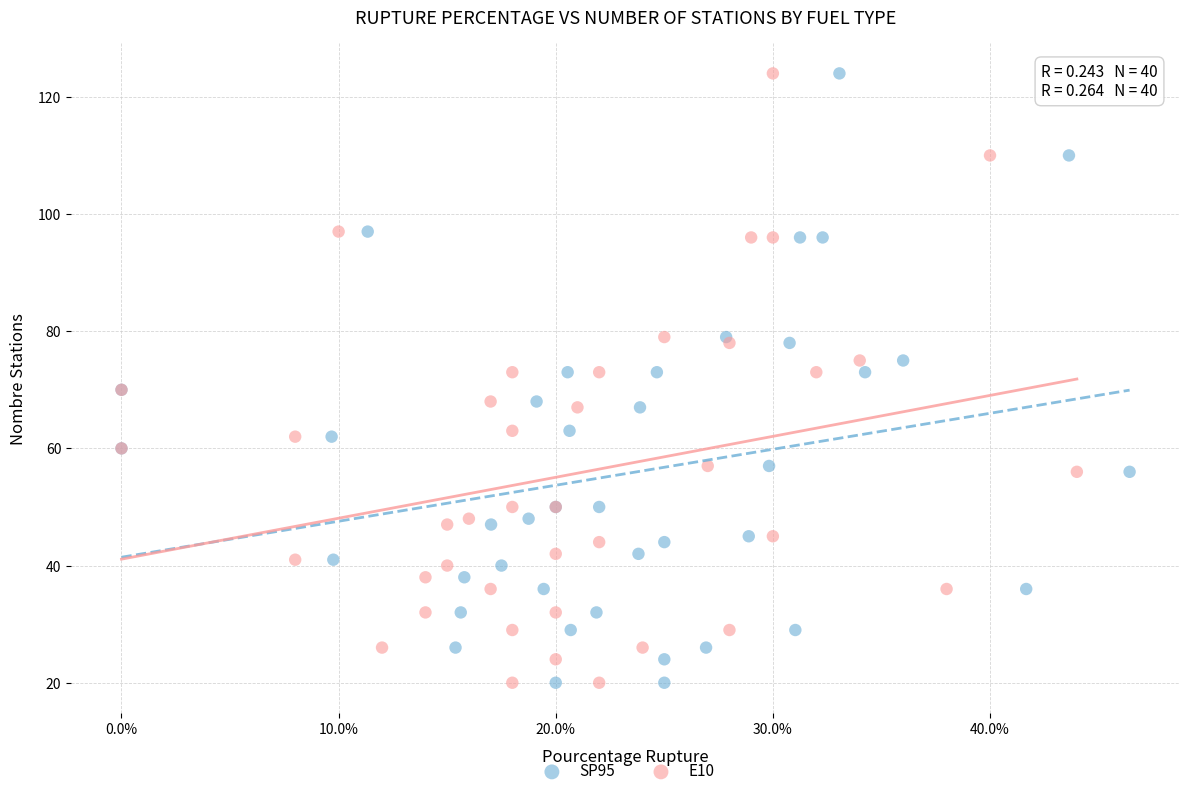

What are all the series names shown in the legend?

SP95, E10